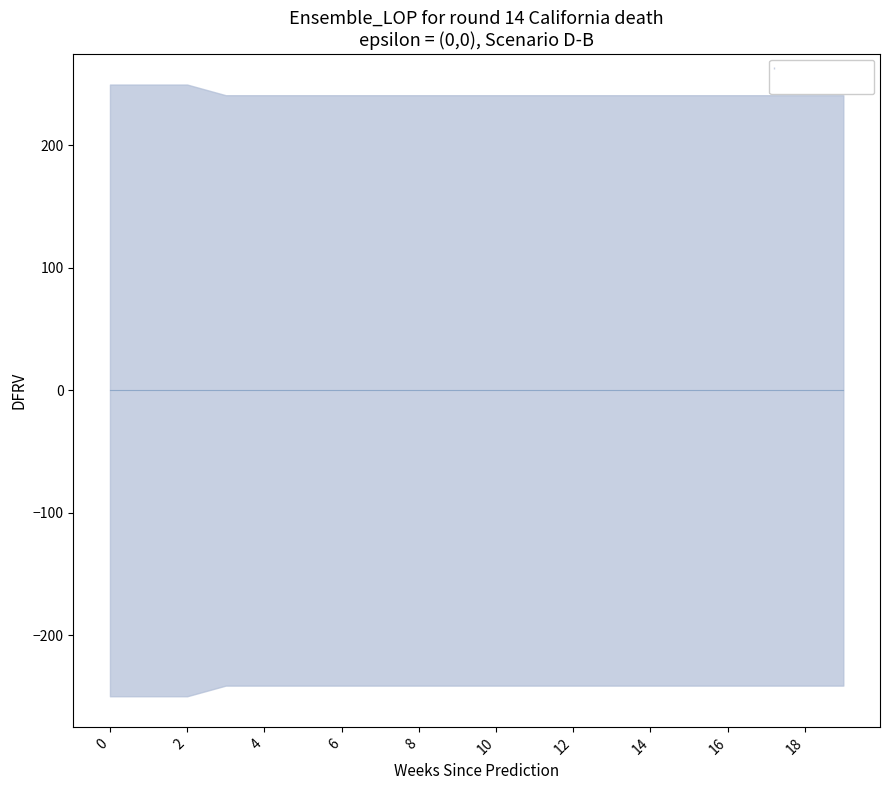

True or false: row_0 has more than 1 interior local peaks.

False